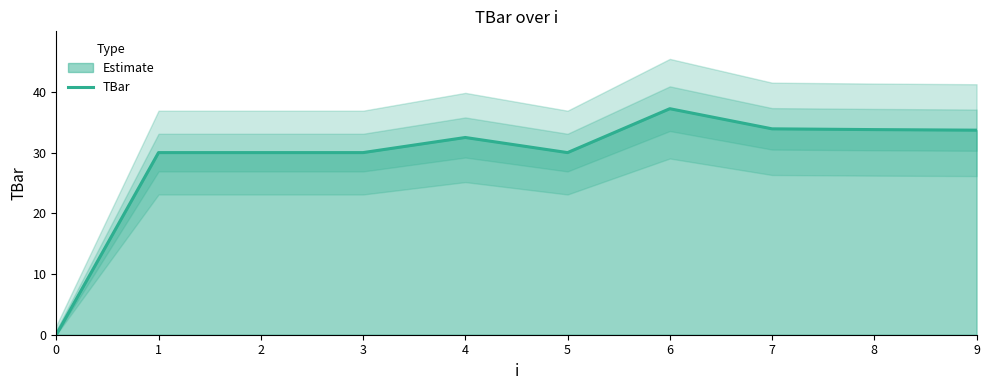

Reading left to right, list all the values displayed in this chart.

0=0.0	1=30.0	2=30.0	3=30.0	4=32.5	5=30.0	6=37.2	7=33.9	8=33.8	9=33.7